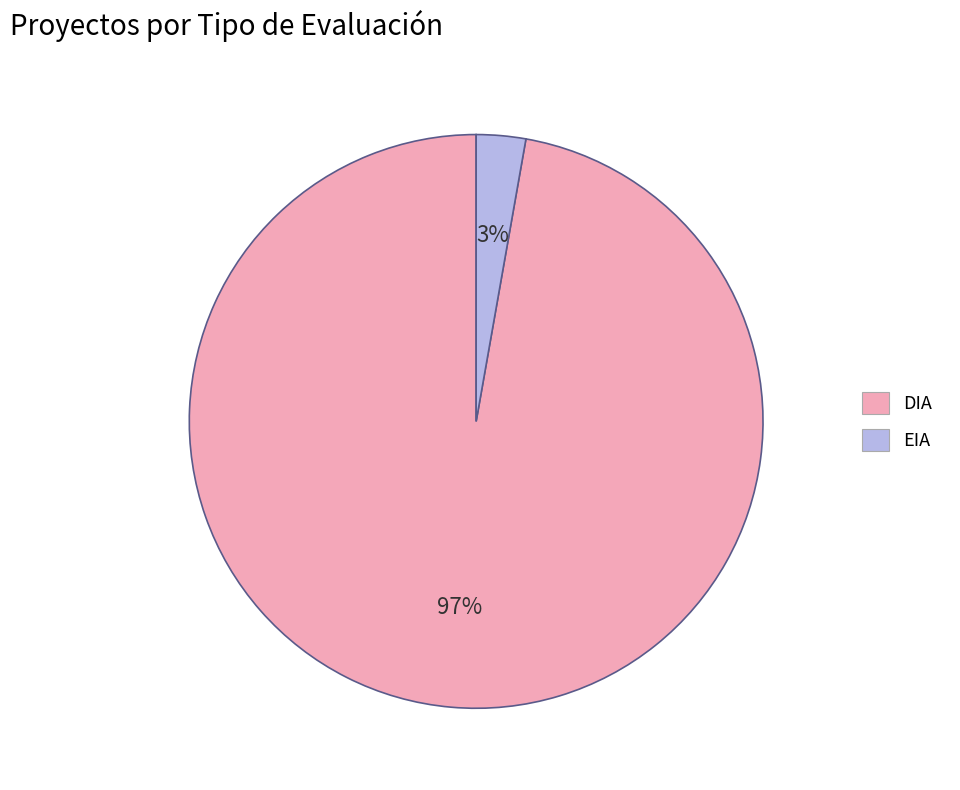

Which category has the biggest portion of the pie?

DIA